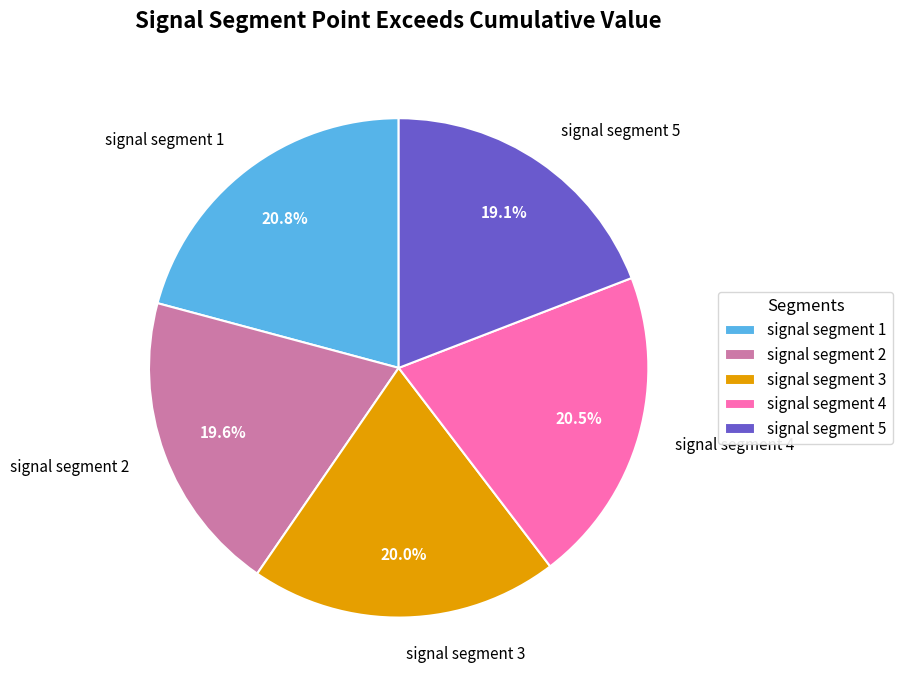

Does signal segment 1 represent more than half of the total?

No